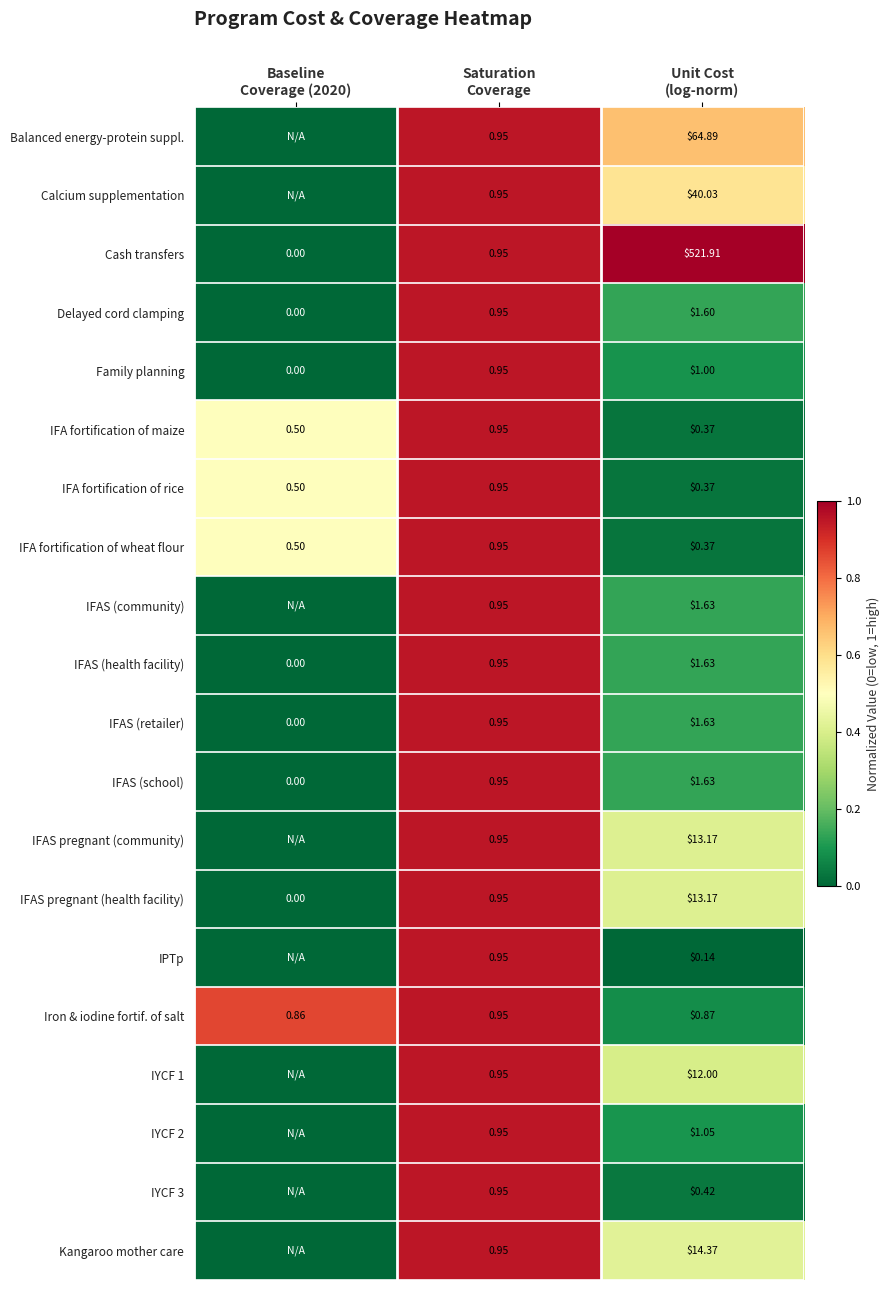

What is the spread (max minus min) of values at Baseline
Coverage (2020)?

0.9